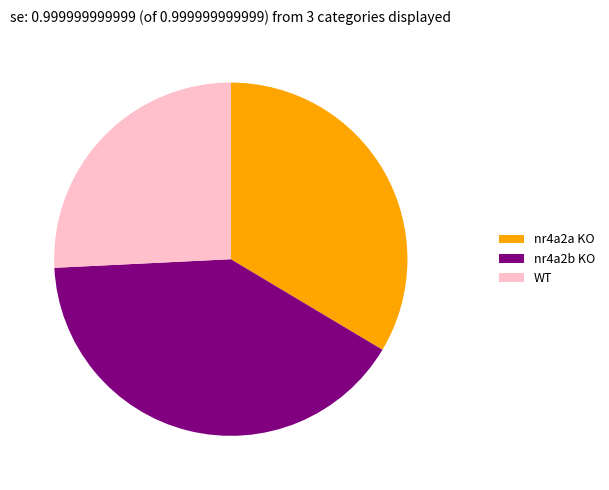

True or false: nr4a2a KO accounts for 41% of the total.

False